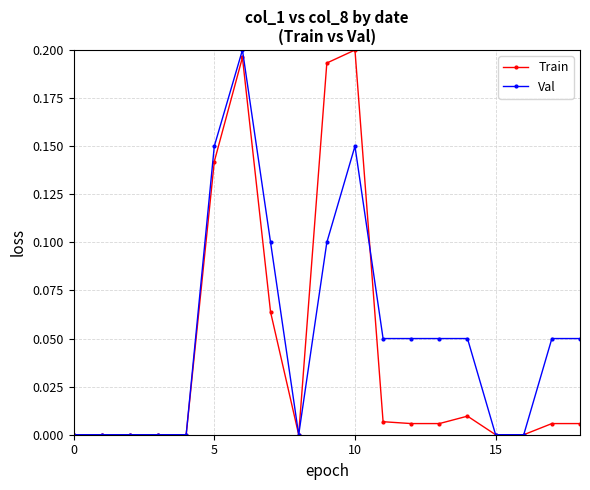

Which series has the largest total across all categories?

Val